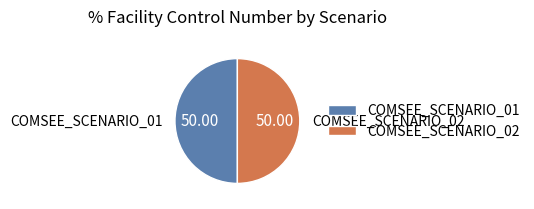

How many segments does this pie chart have?

2